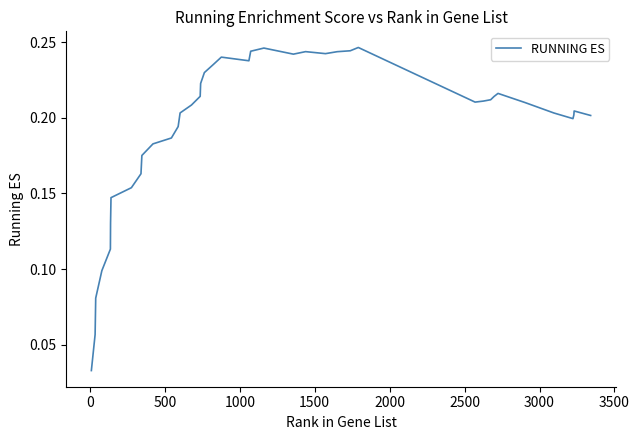

What is the difference between the maximum and second lowest values?

0.2